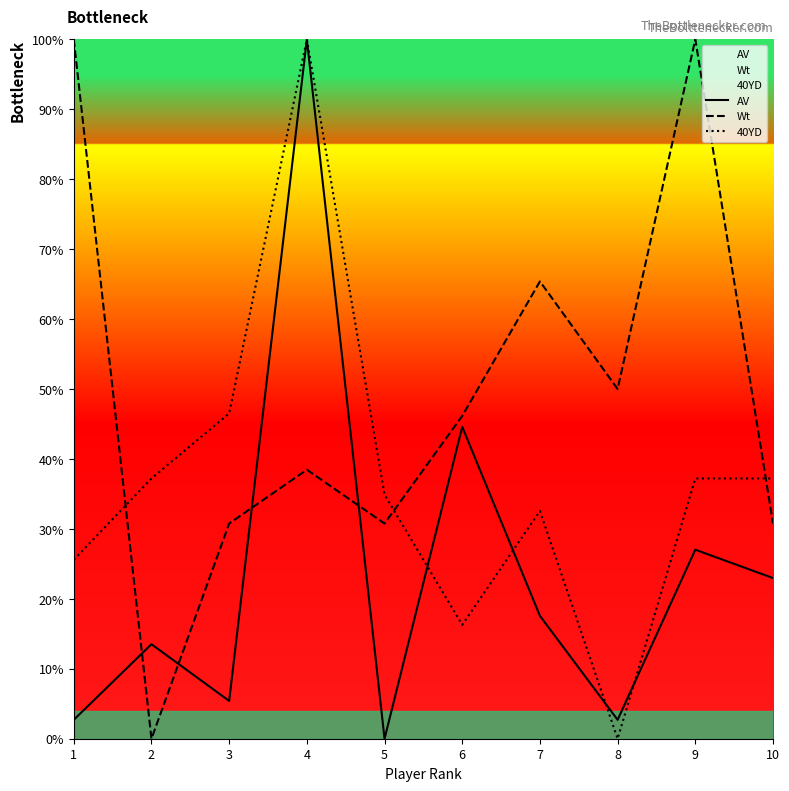

What is the average value of the Wt series?

49.2